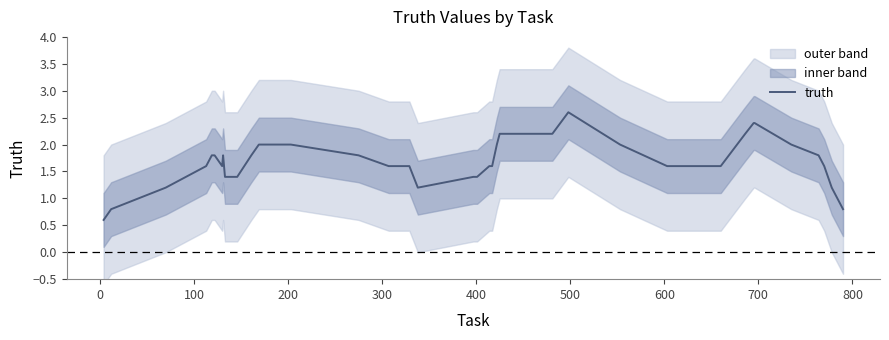

What is the minimum value for truth?

0.6